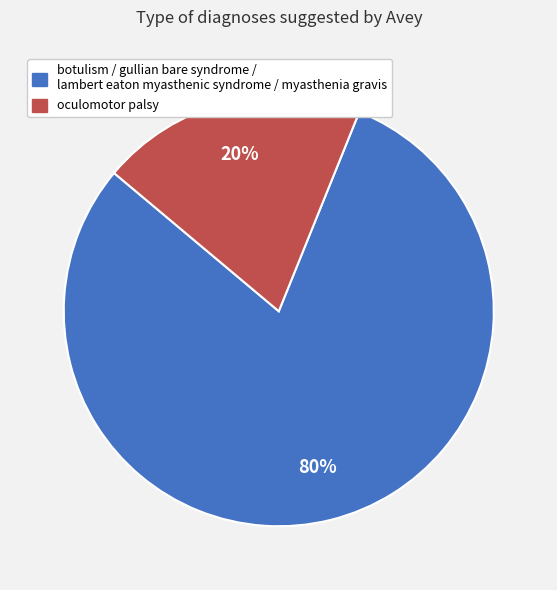

To the nearest percent, what is the difference between the largest and smallest slice percentages?

60%